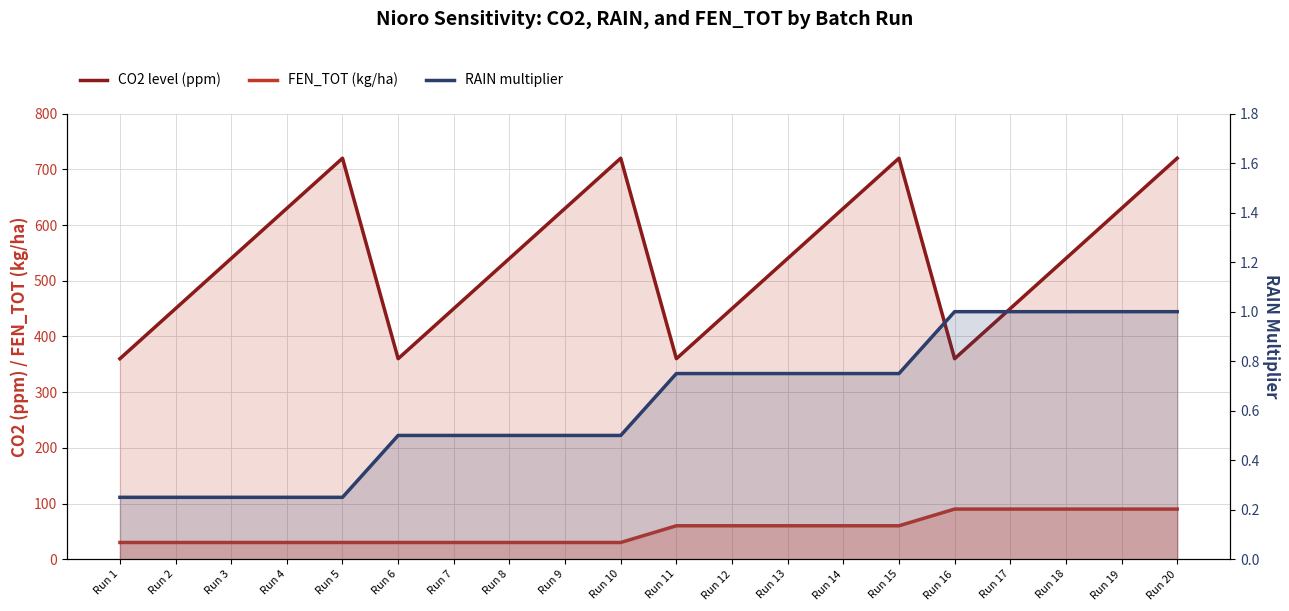

Which label corresponds to the largest value in the chart?

Run 5